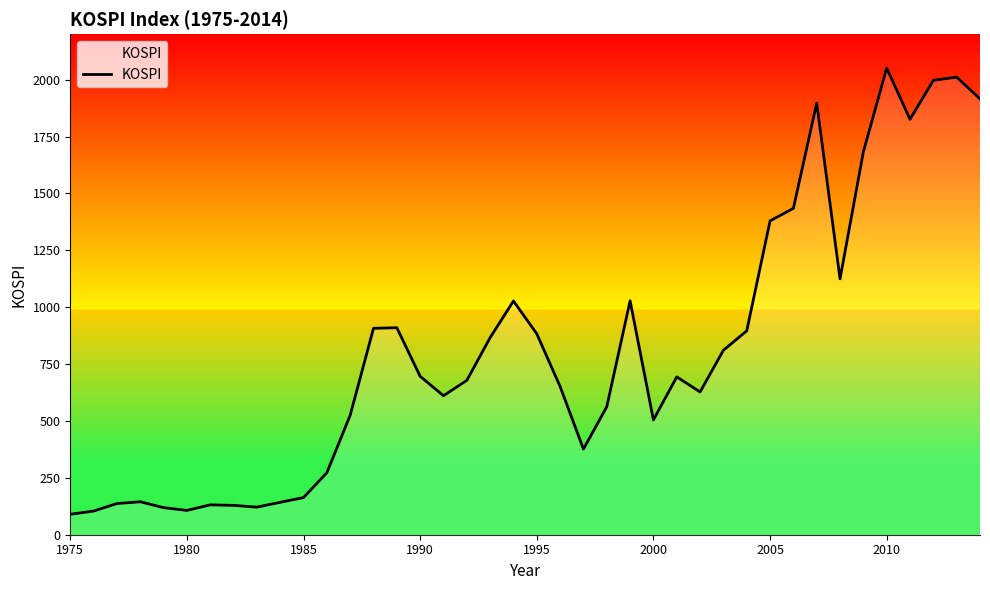

Count the number of data series in this chart.

1